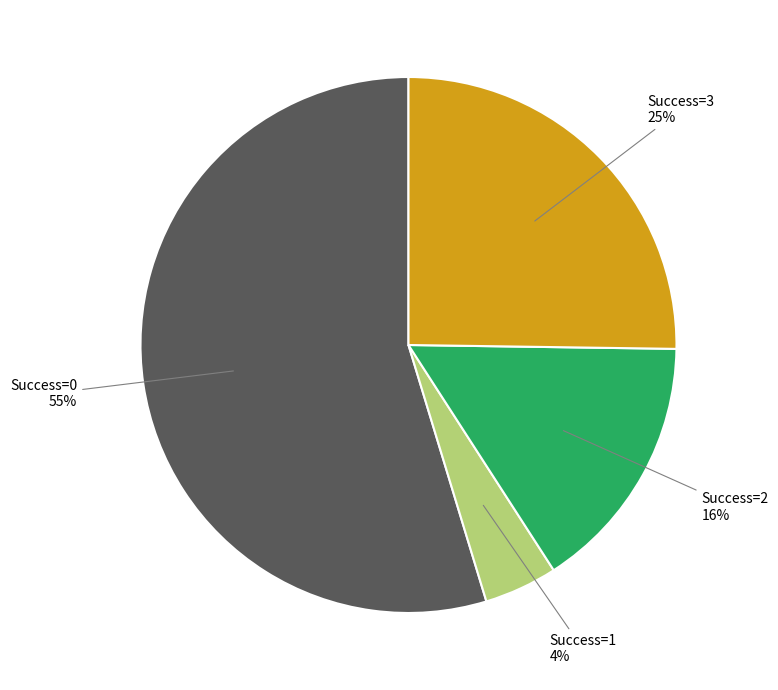

Between Success=2 and Success=0, which is larger?

Success=0